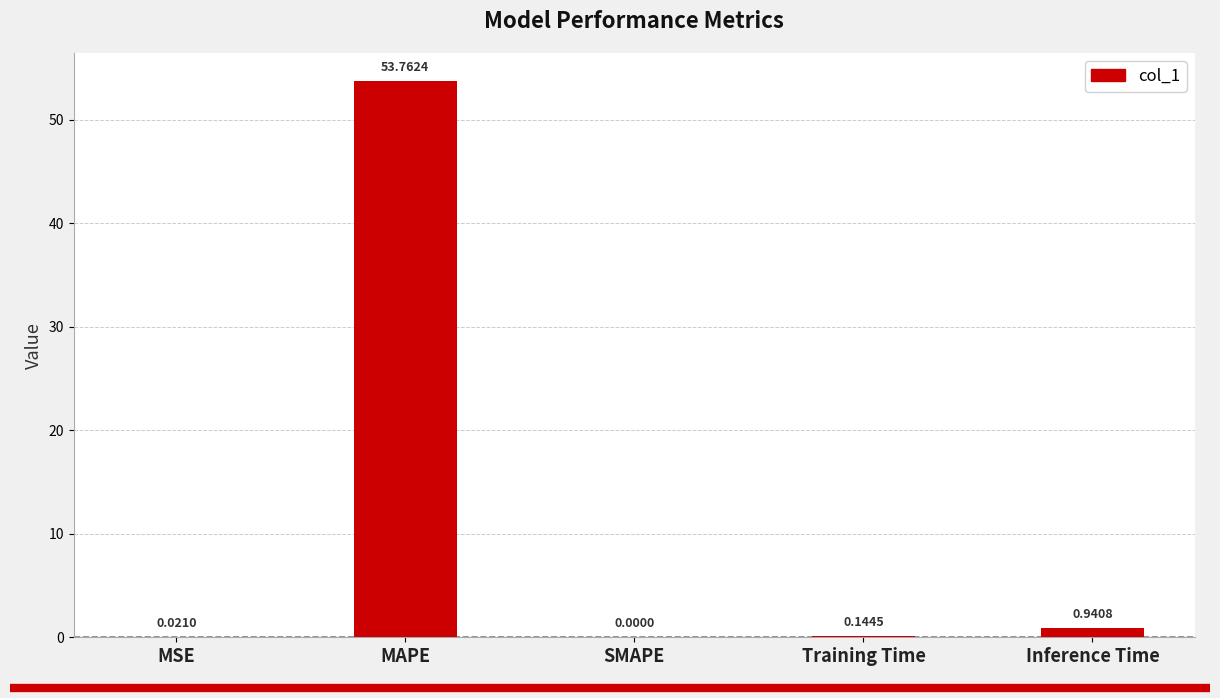

What is the sum of all values?

54.9